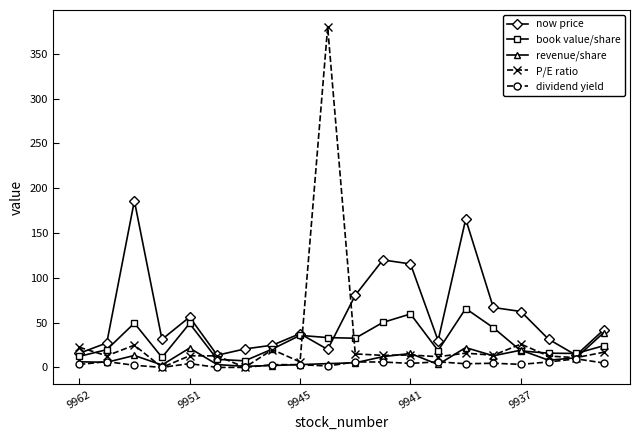

Does the chart display data point markers on the line(s)?

Yes